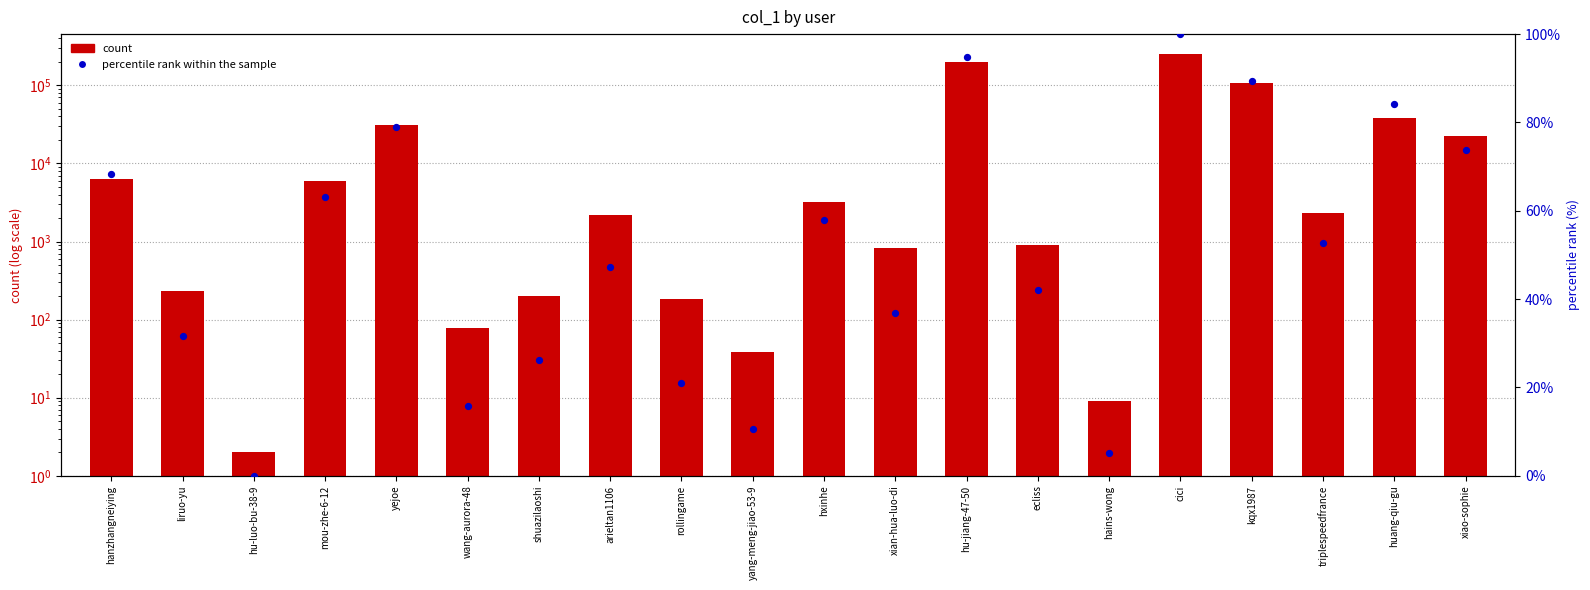

Is the value of percentile rank within the sample at liruo-yu greater than the value of count at xiao-sophie?

No